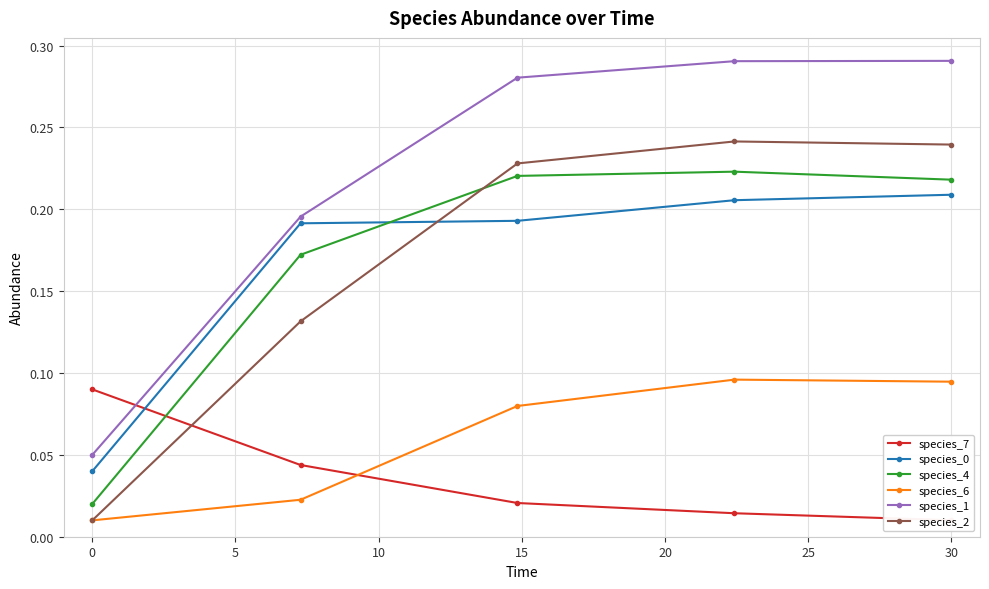

Count the species_0 values in the range 0 to 1.

5